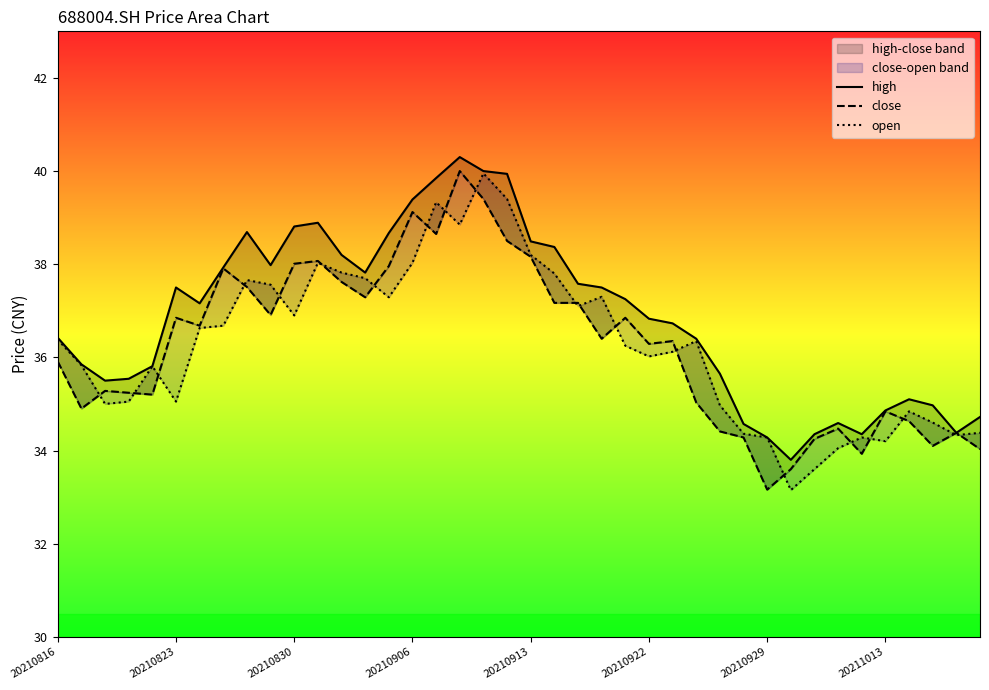

How many lines are shown in the chart?

3